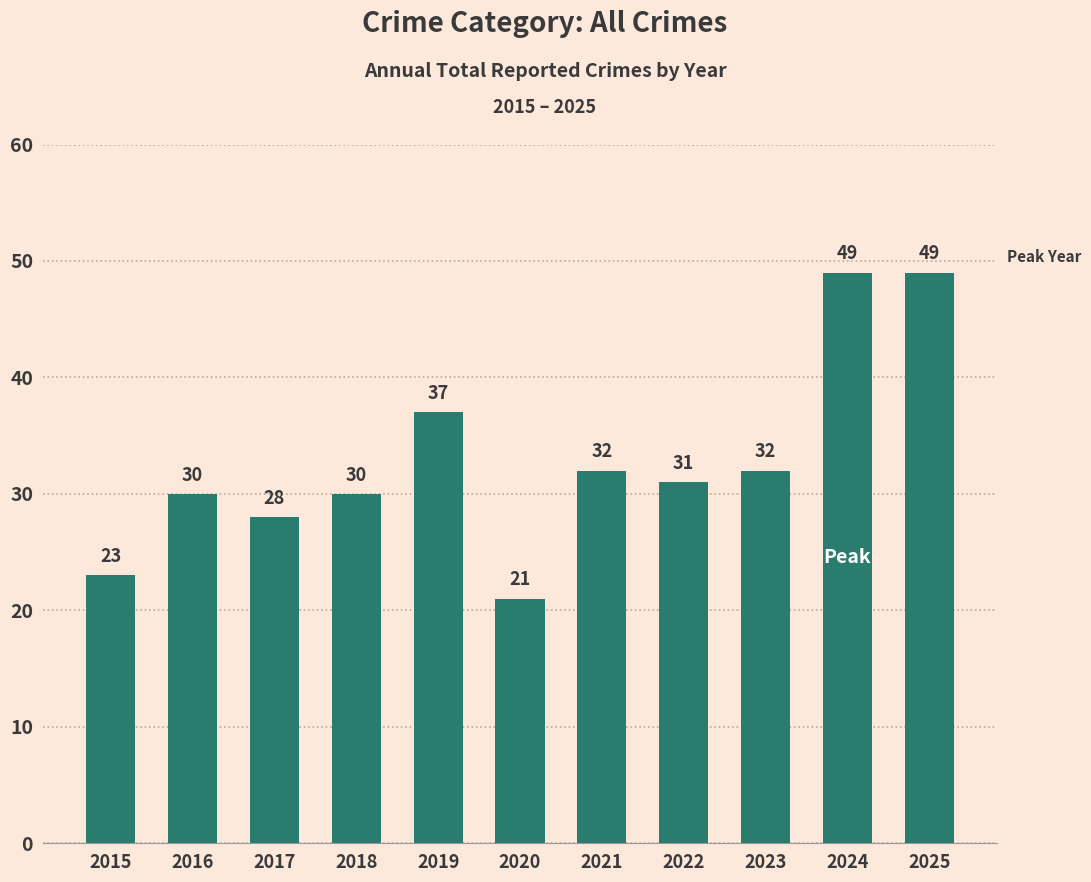

What is the maximum value shown in the chart?

49